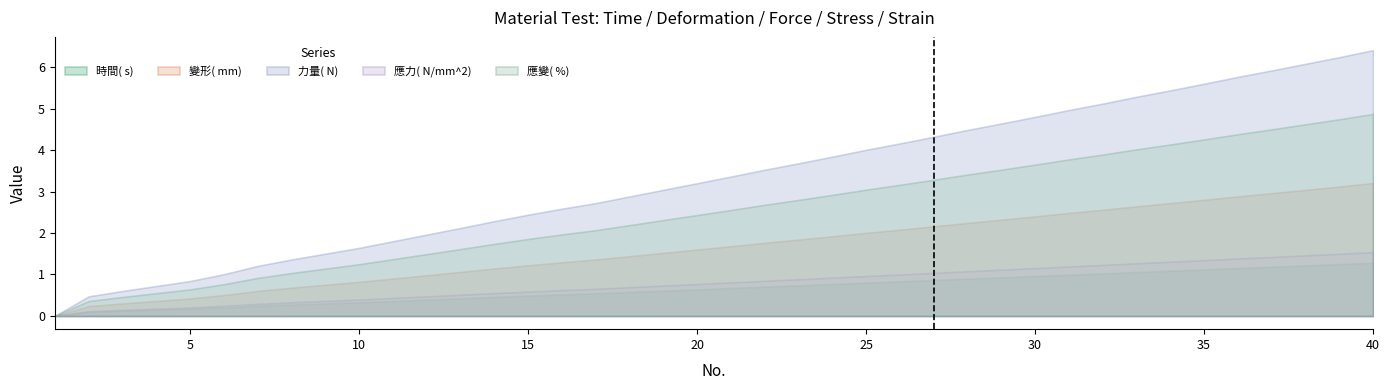

What is the total value across all series at 15?

6.6